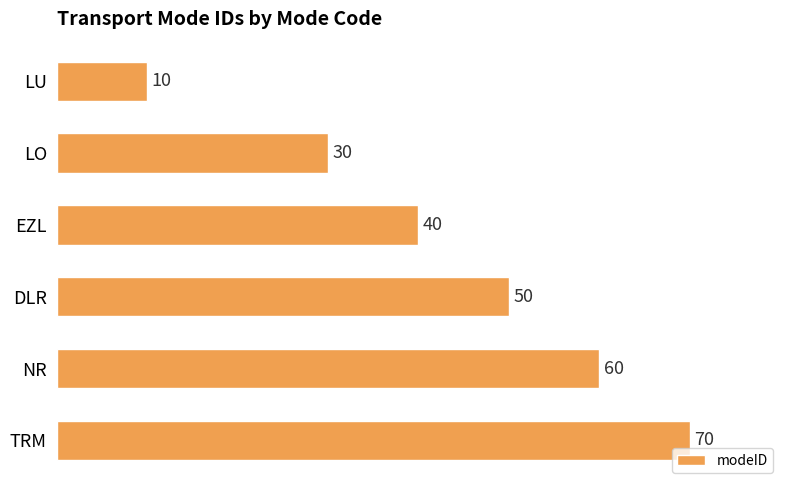

Which category has the highest value across all series?

TRM